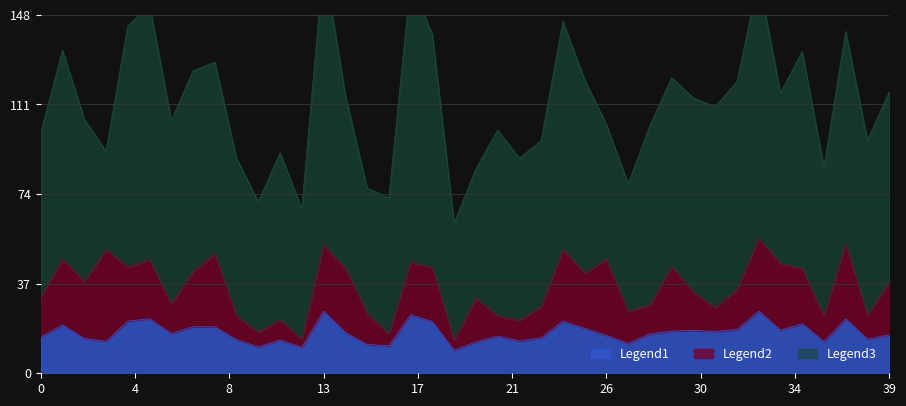

What is the lowest value of the Legend1 series?

9.6